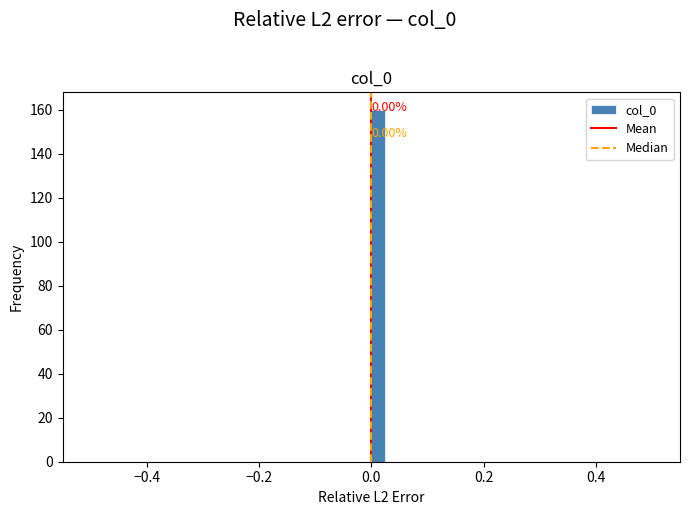

Around what value on the x-axis is the tallest bar? Give the approximate position of its centre, as read against the axis.

0.02